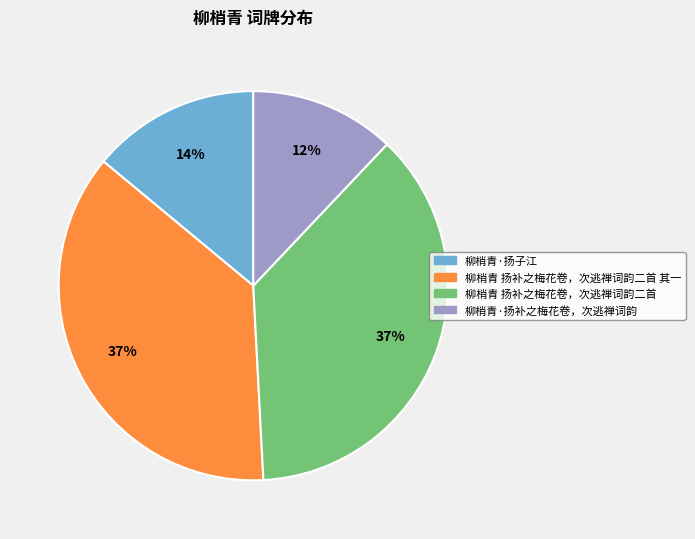

What is the smallest slice in the pie chart?

柳梢青·扬补之梅花卷，次逃禅词韵